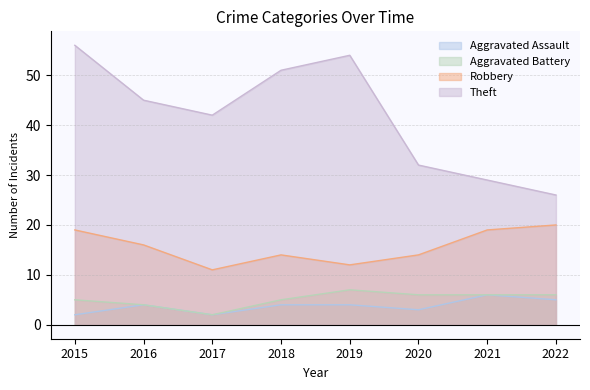

What is the minimum value shown in the chart?

2